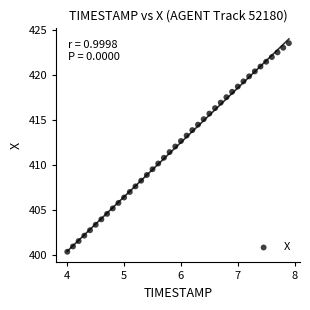

What is the range of Y values (max minus min)?

23.2